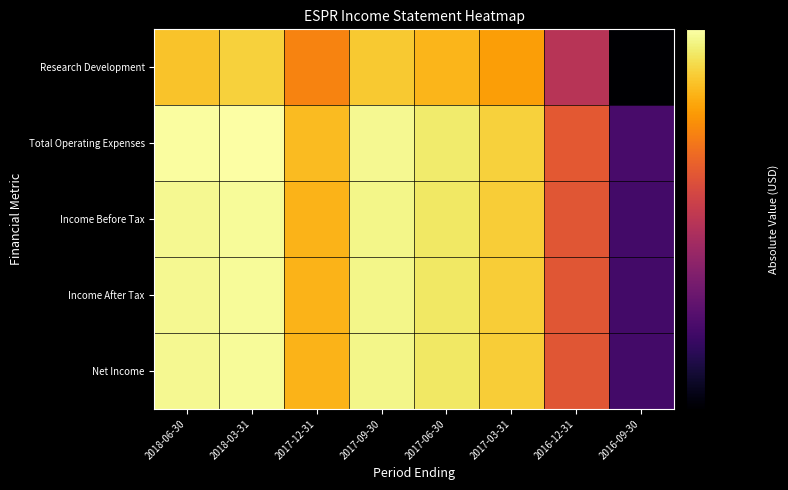

Count the number of data series in this chart.

5